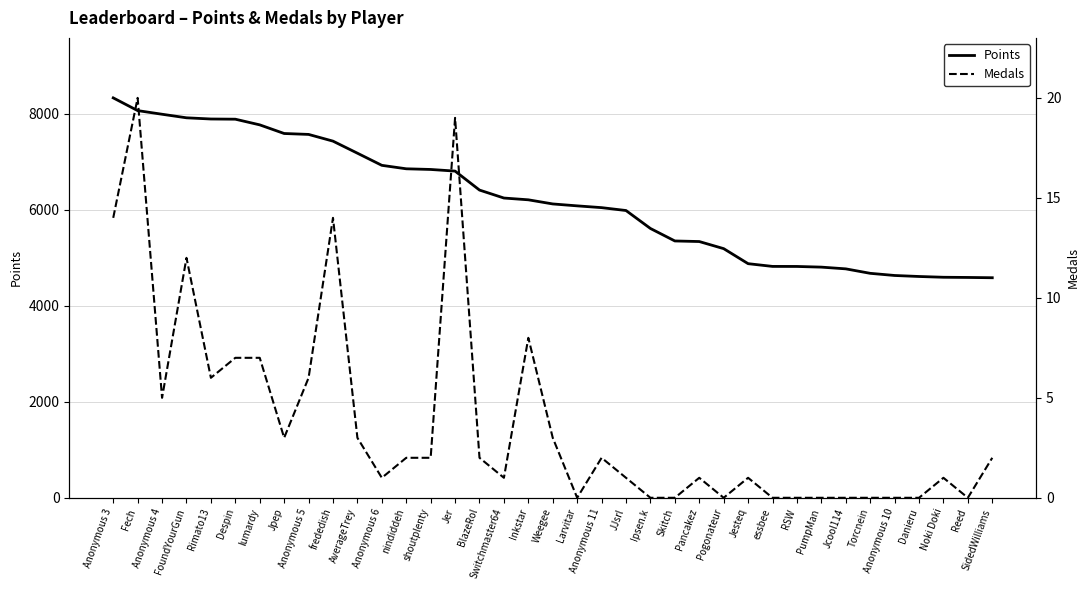

At how many categories does at least one series exceed 6512?

15